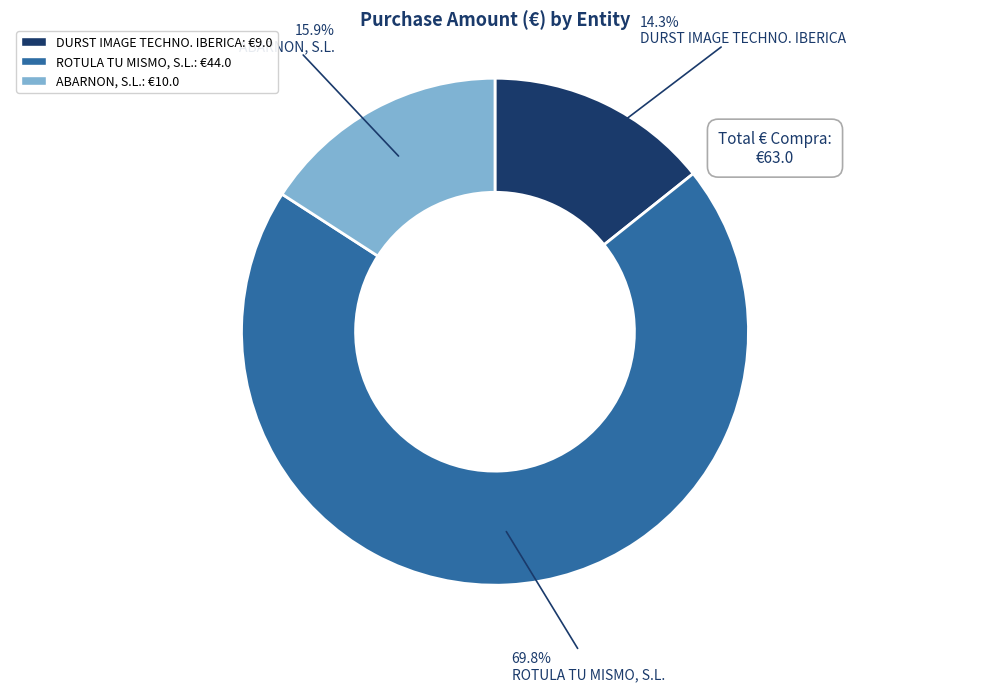

To the nearest percent, what is the difference between the DURST IMAGE TECHNO. IBERICA and ROTULA TU MISMO, S.L. slice percentages?

56%